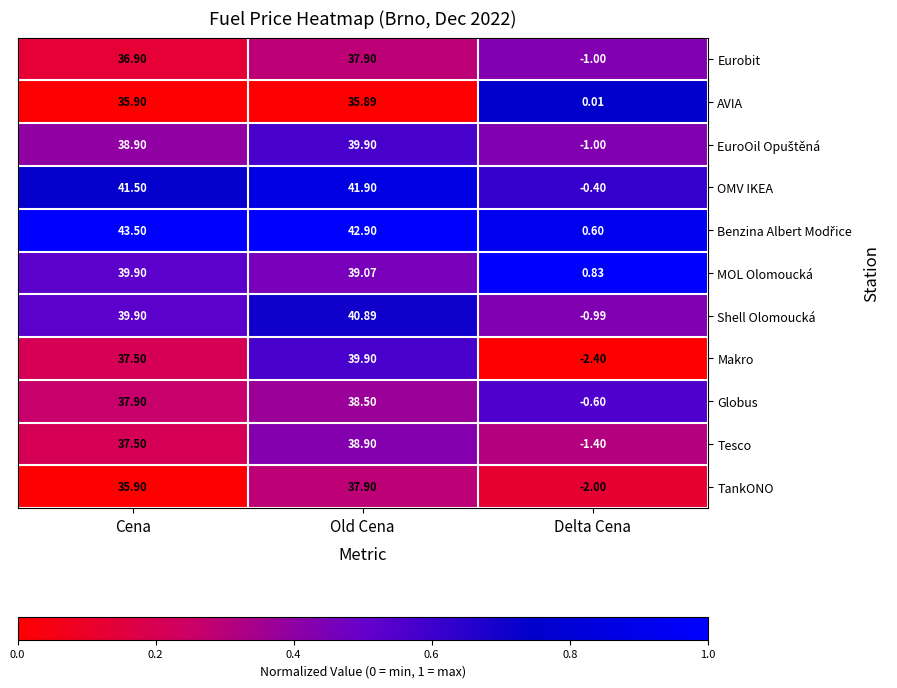

At which category does the chart reach its minimum across all series?

Delta Cena